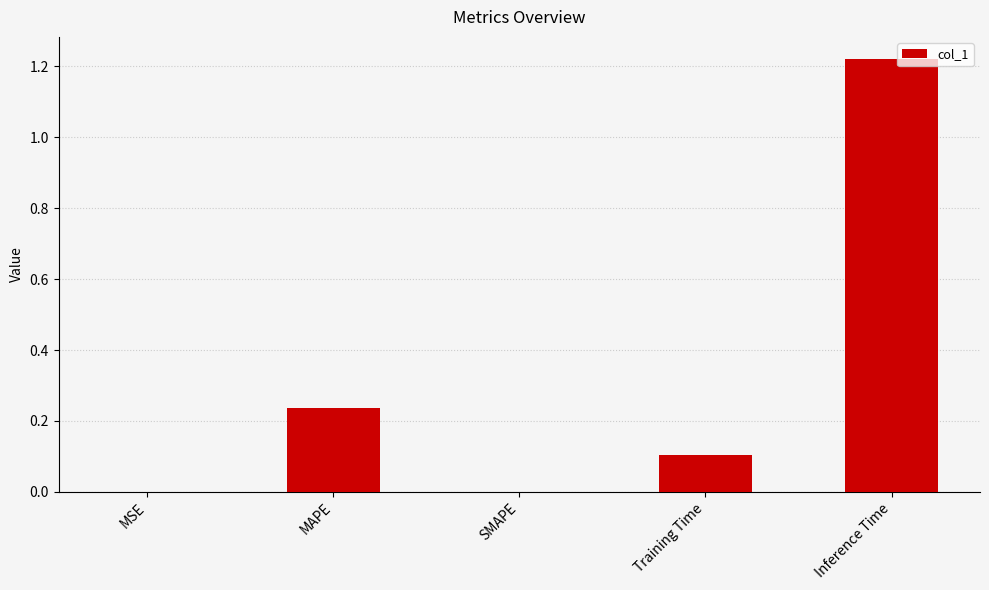

Between Training Time and MAPE, which is larger?

MAPE